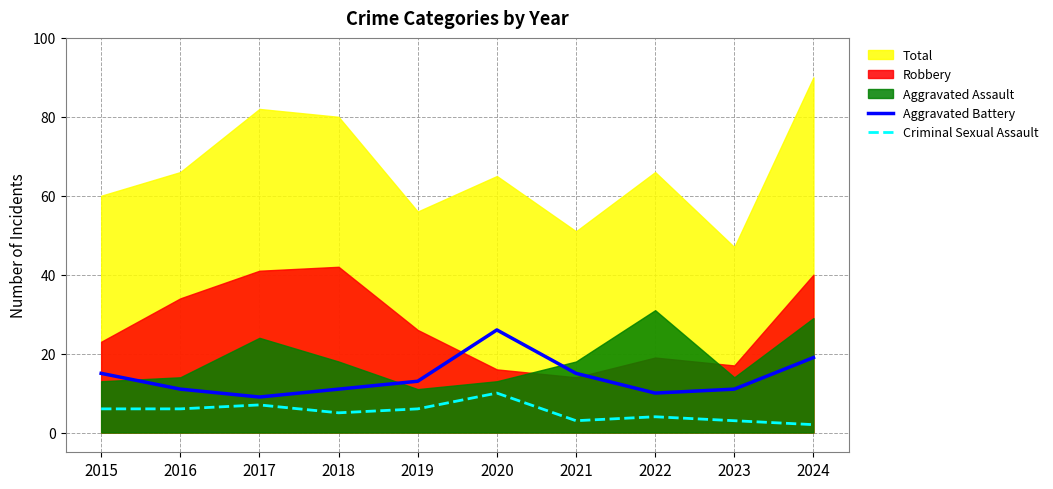

The Criminal Sexual Assault series shows 4 at 2022. True or false?

True